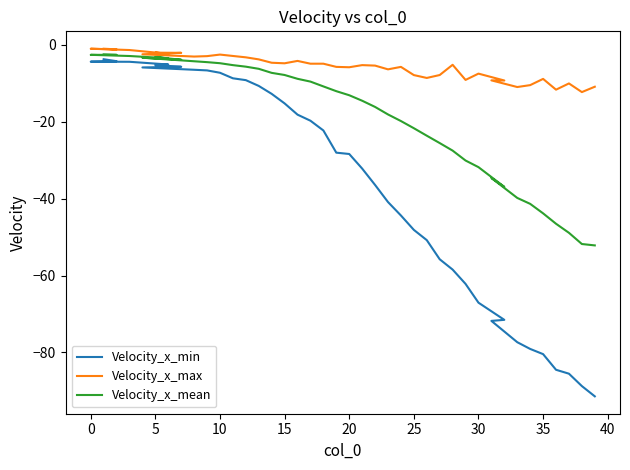

How many data points in Velocity_x_mean are above -12?

19